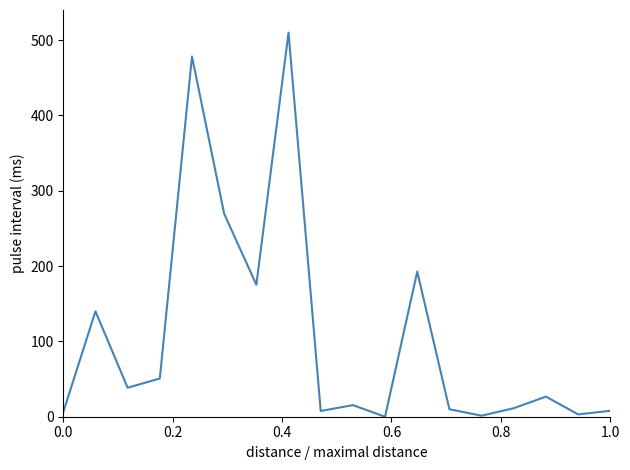

What is the difference between the maximum and minimum values?

510.0